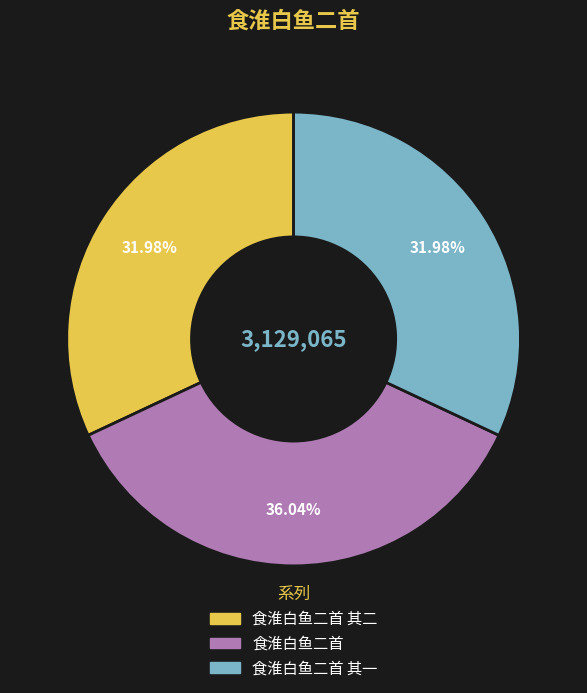

Does any single category account for the majority?

No